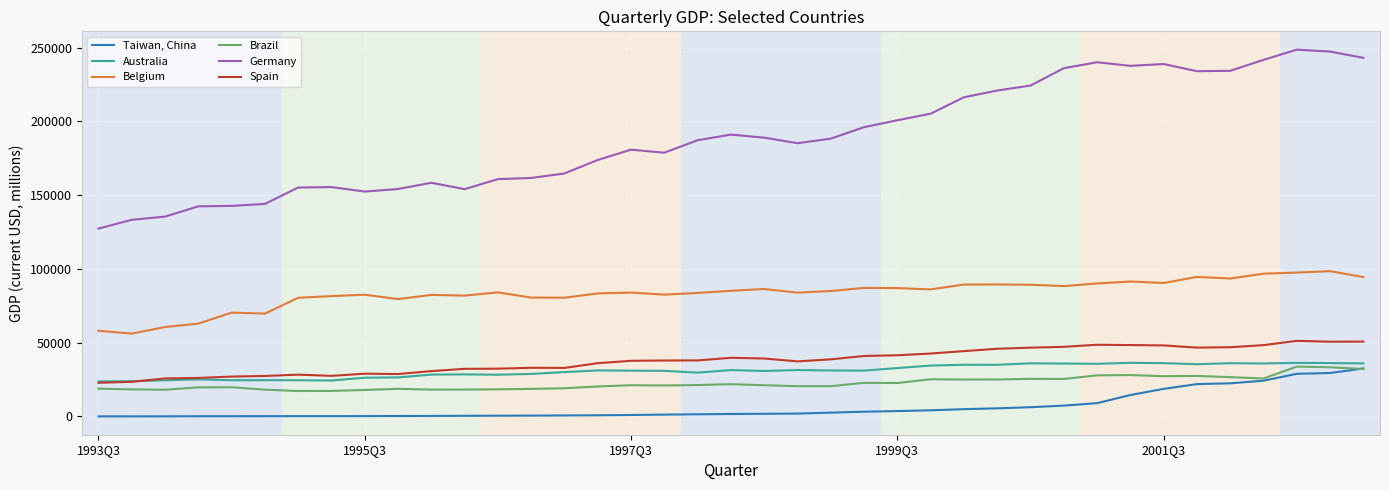

What is the minimum value for Belgium?

56196.8